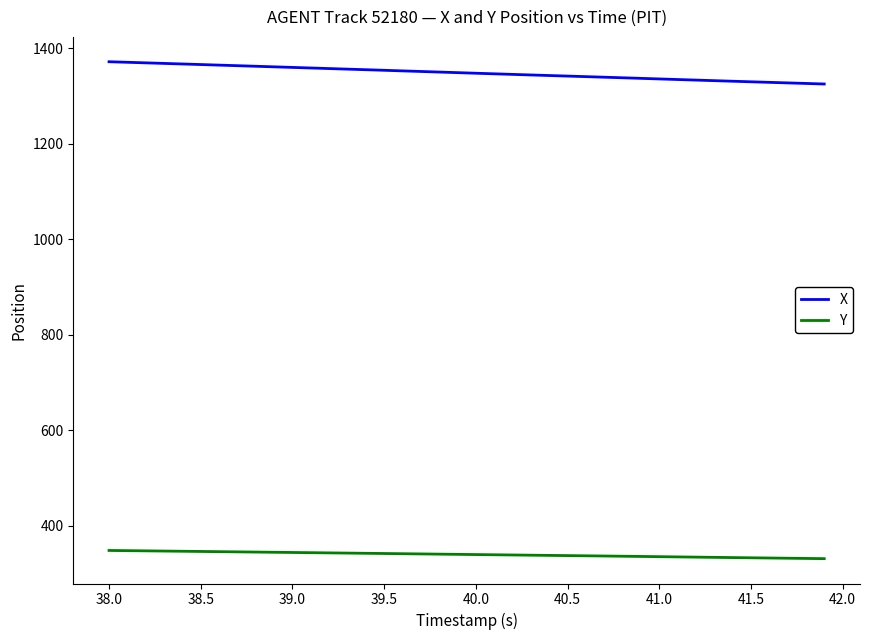

Does the chart have visible grid lines?

No